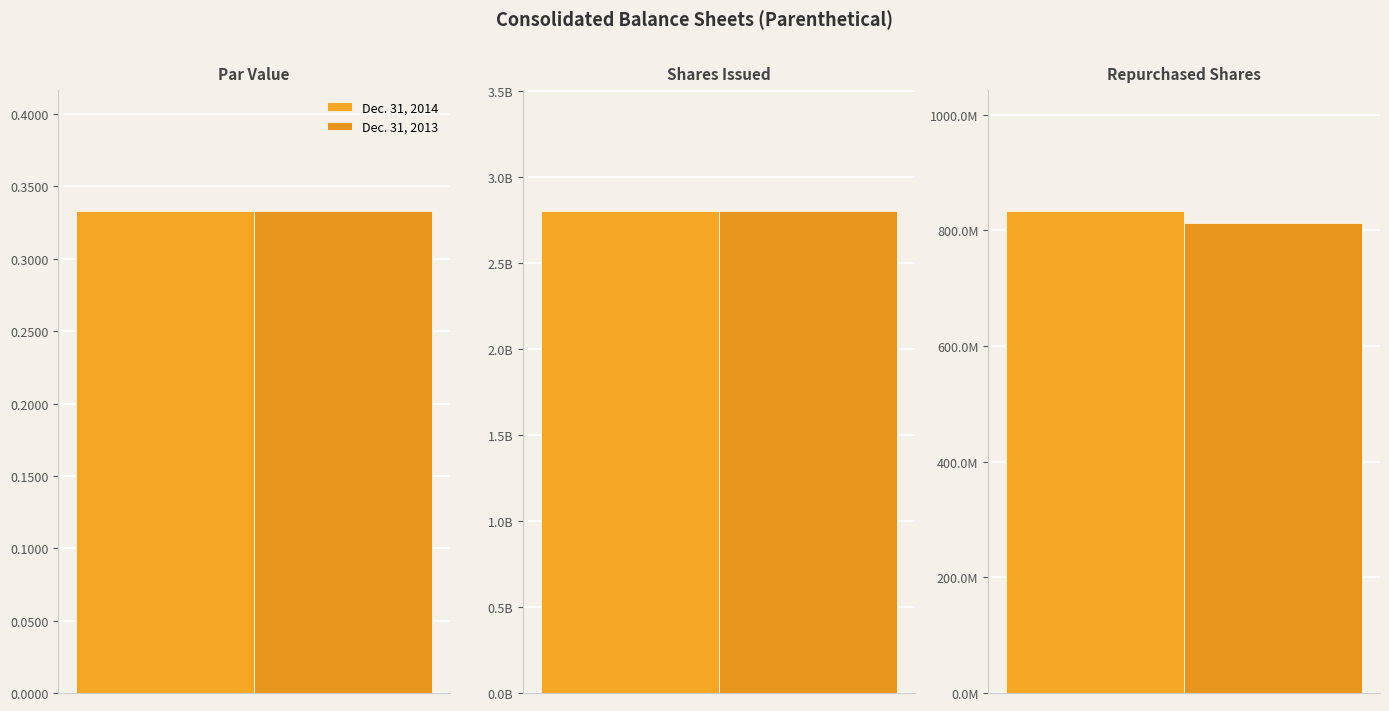

Rank the series at Common stock, par value from lowest to highest value.

Dec. 31, 2014, Dec. 31, 2013